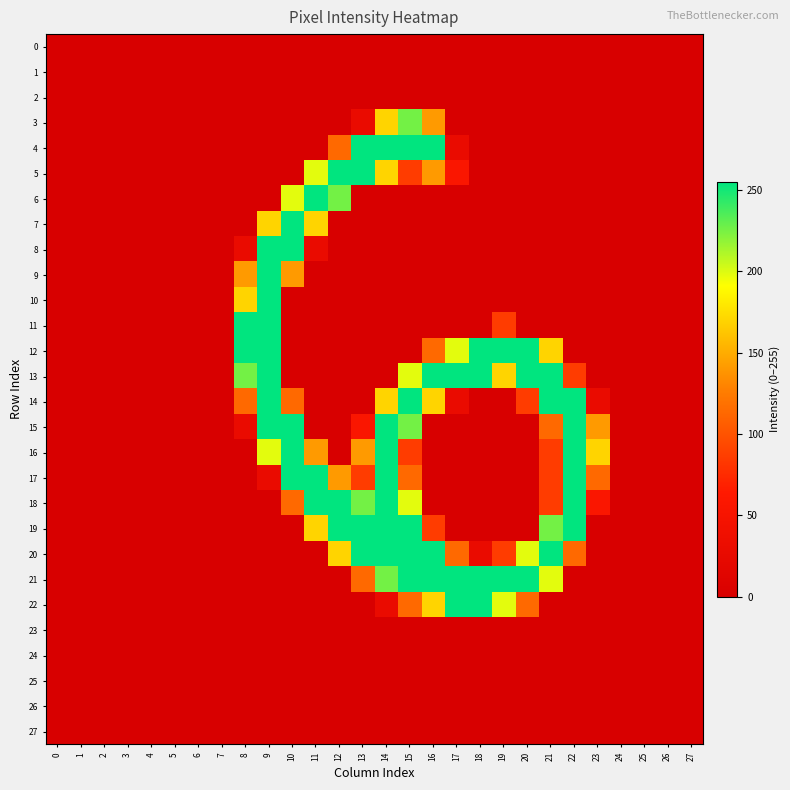

Which series has the widest spread of values?

4